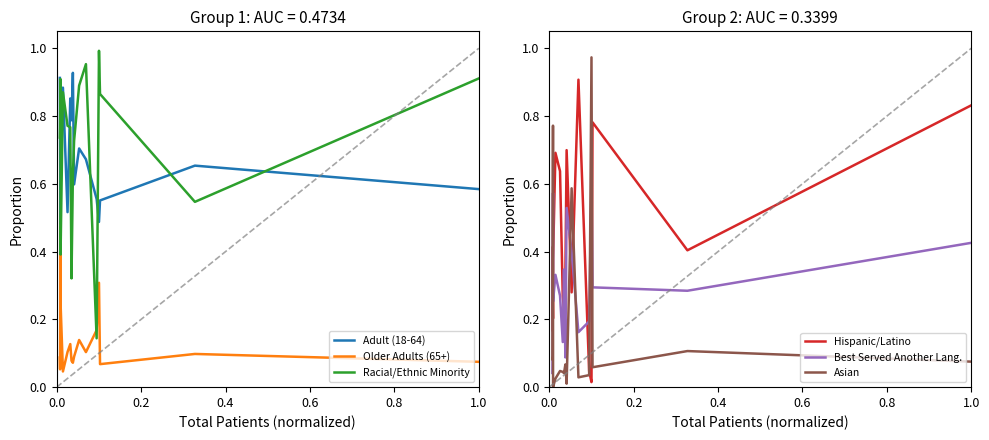

What is the difference between the maximum and minimum values in the Racial/Ethnic Minority series?

0.8